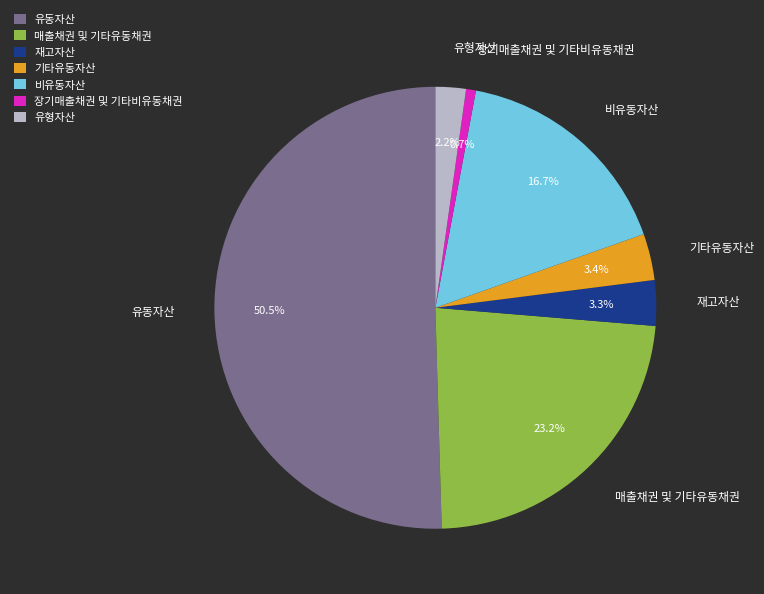

What is the majority slice?

유동자산